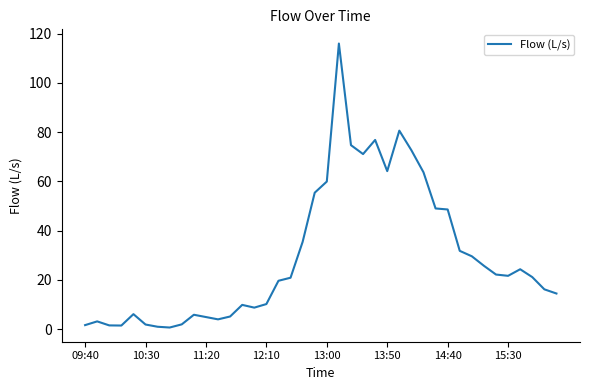

How many lines are shown in the chart?

1